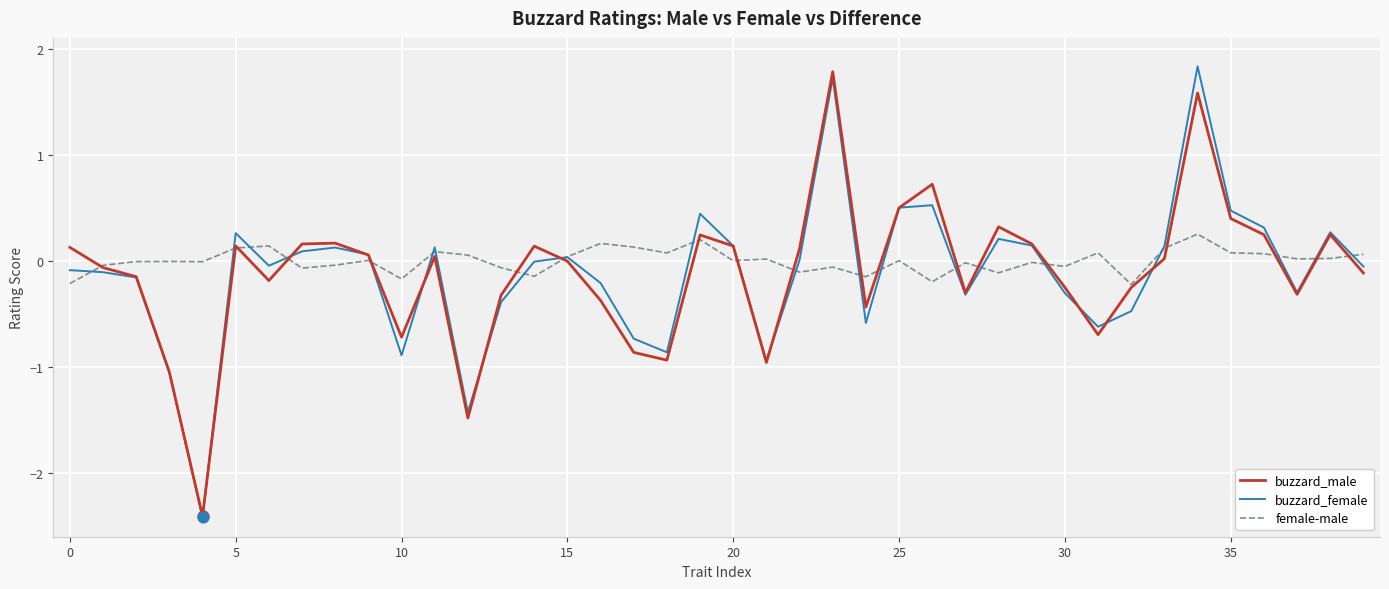

What is the smallest value displayed?

-2.4